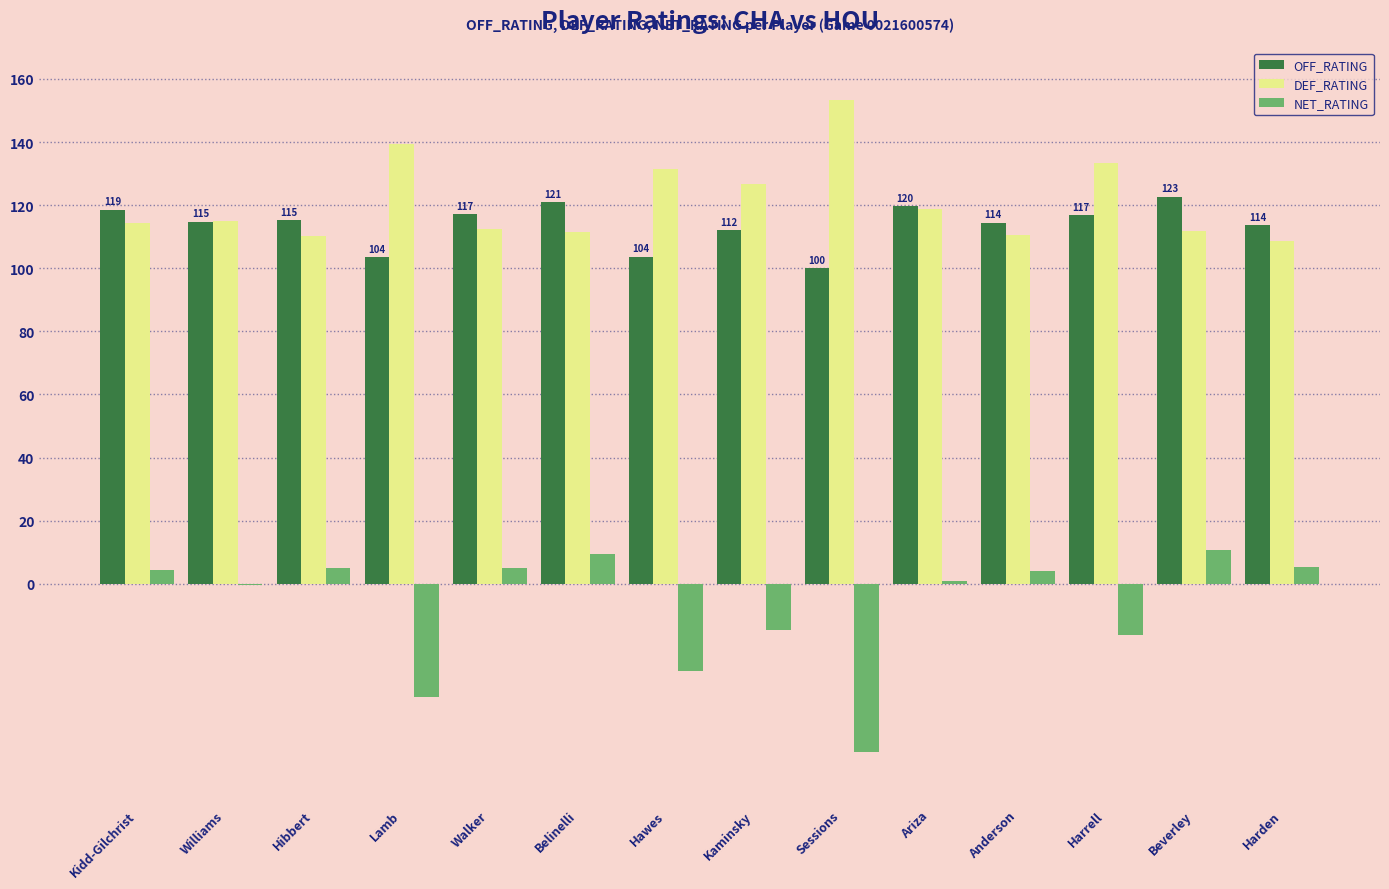

What is the sum of all OFF_RATING values?

1594.1